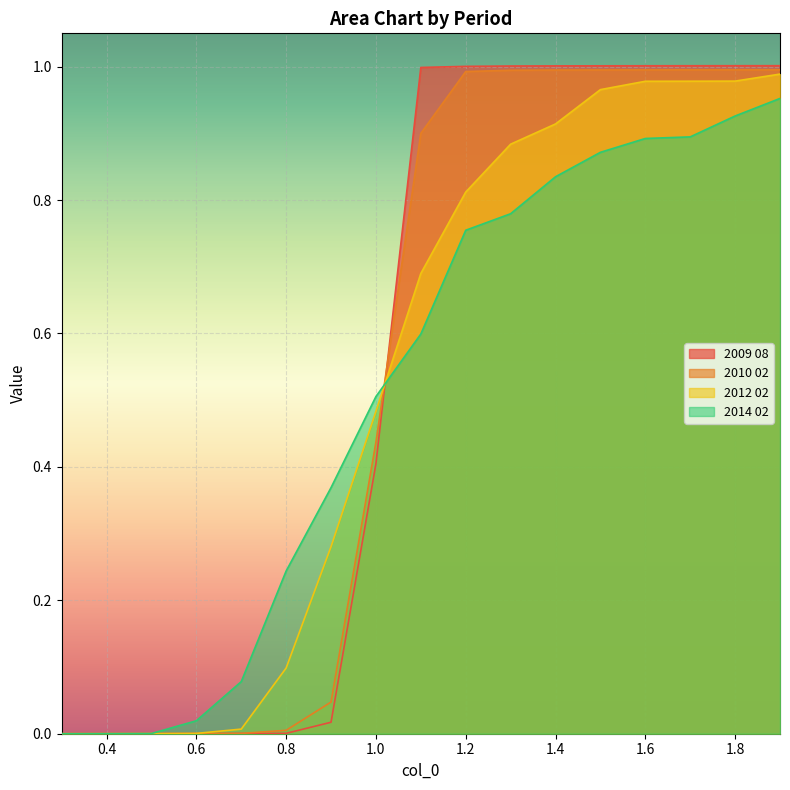

List the series in order of their peak value, lowest first.

2014 02, 2012 02, 2010 02, 2009 08